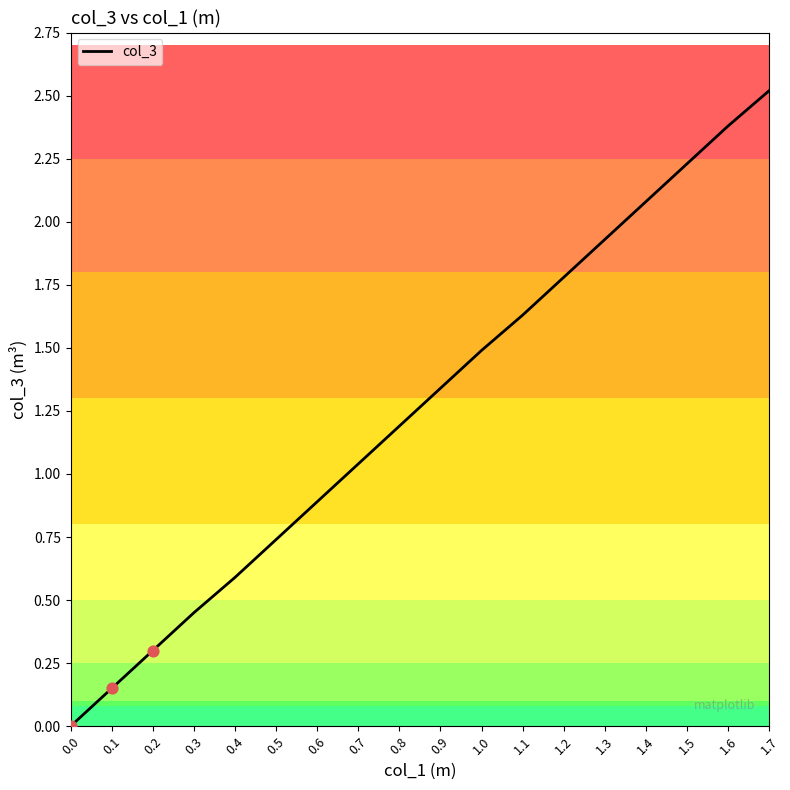

What is the ratio of the value at 1.2 to the value at 1.1?

1.1